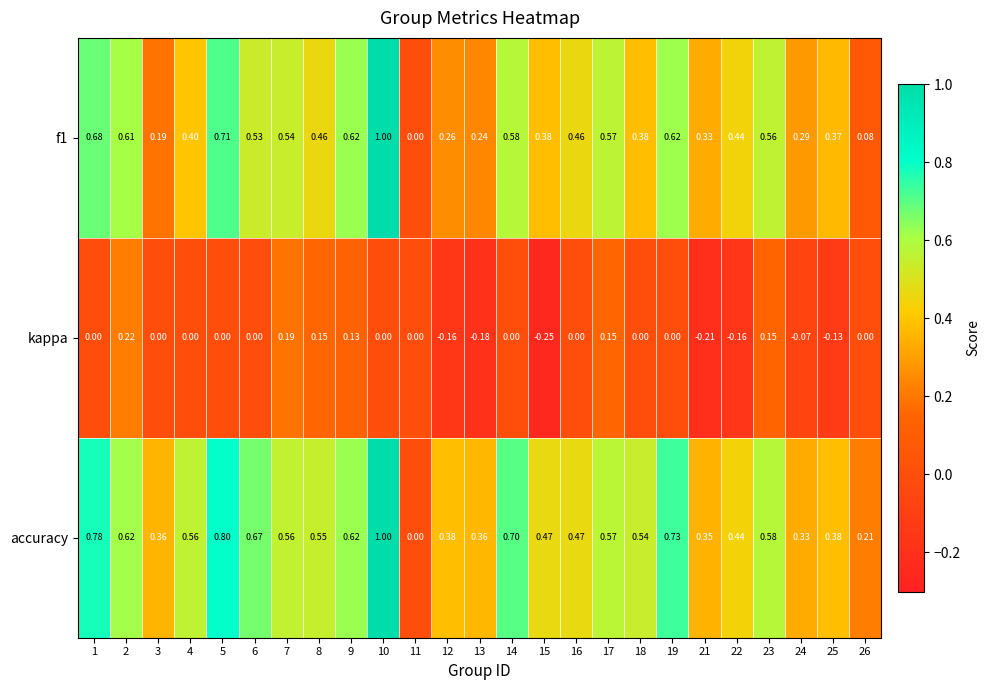

What is the difference between the highest and lowest values at 23?

0.4